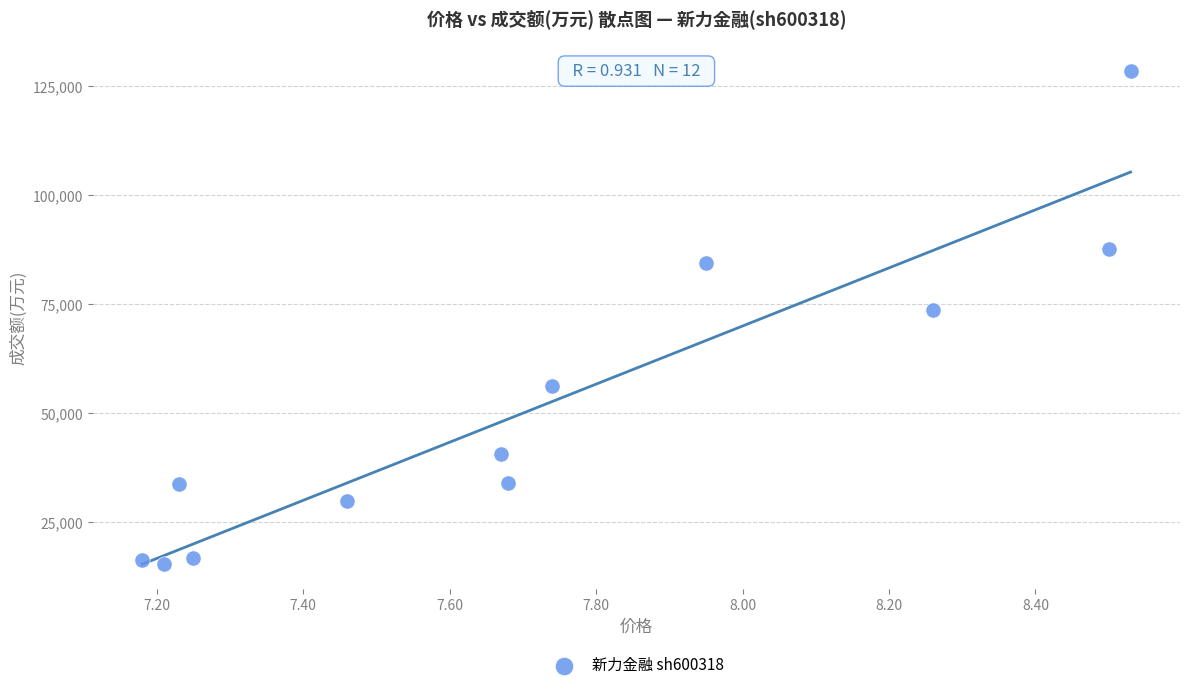

What Y value in the scatter plot is closest to 71968?

73690